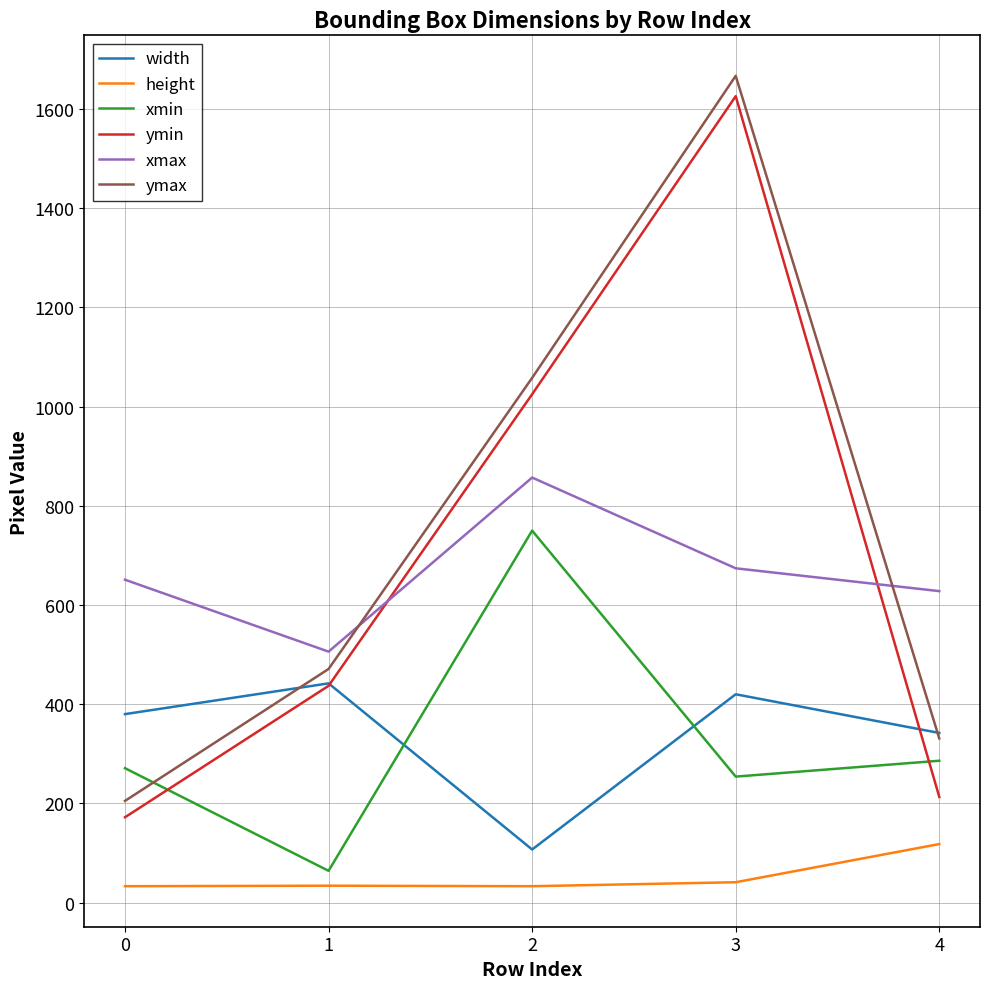

In xmin, how many points are higher than both neighbors (excluding endpoints)?

1